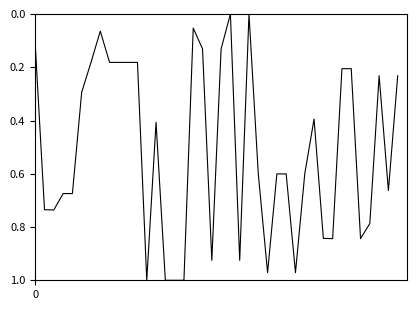

How many lines are shown in the chart?

1